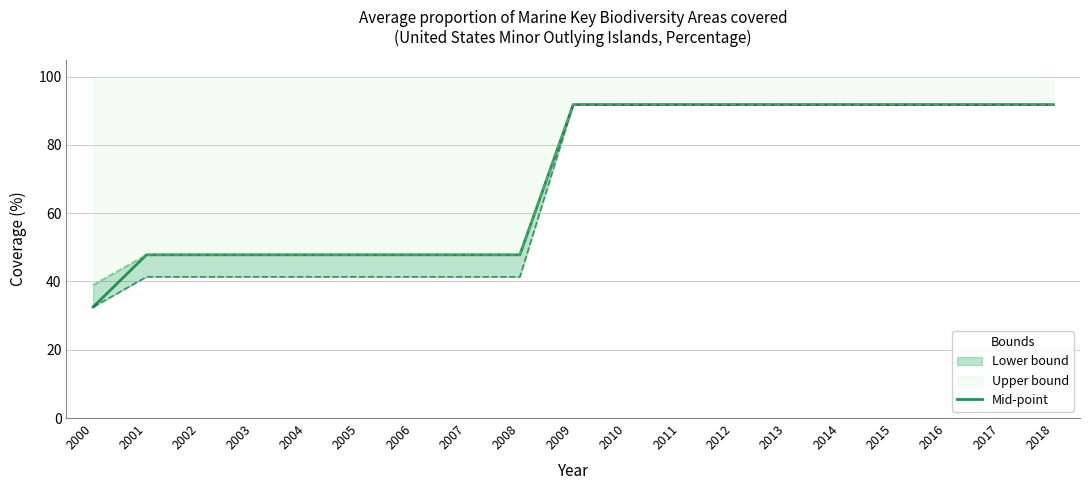

Does the chart display data point markers on the line(s)?

No